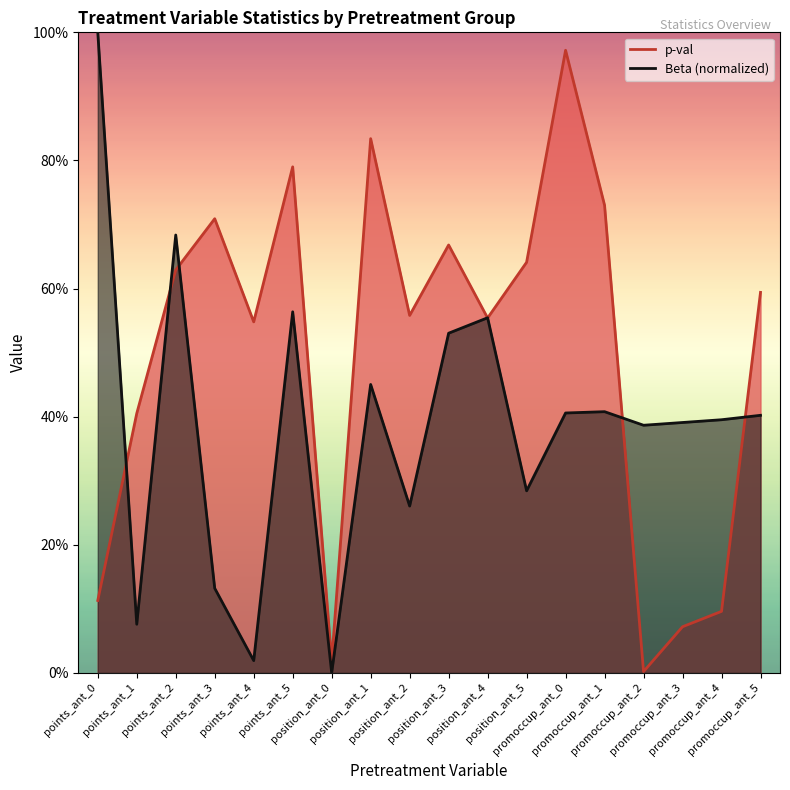

How many data points in Beta are above 0?

17